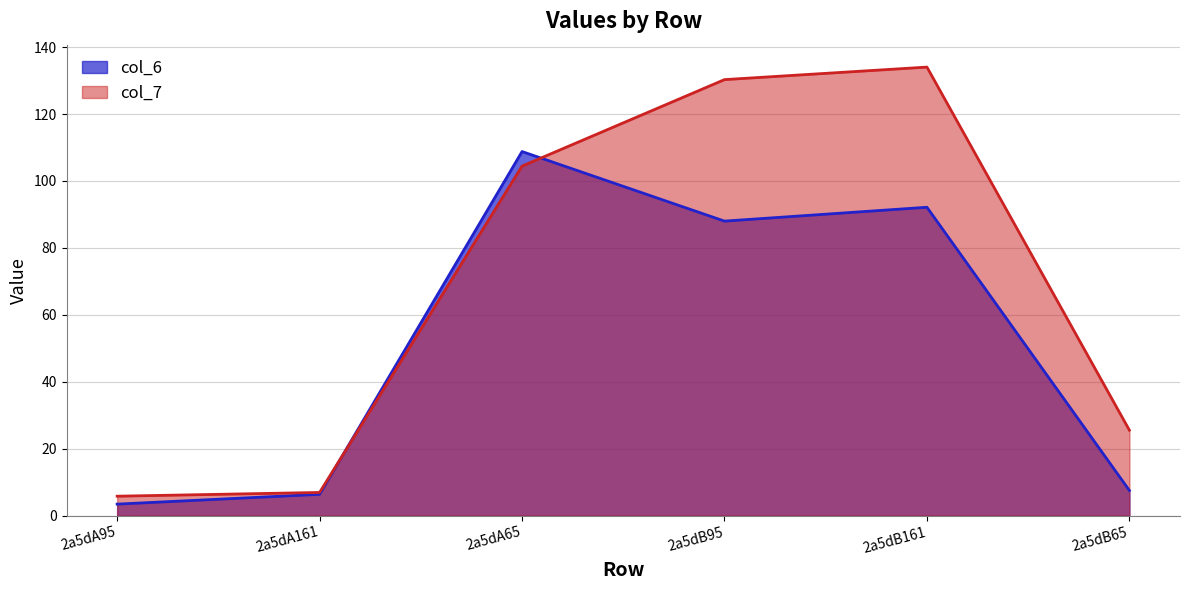

What is the difference between the second highest and minimum values in the col_6 series?

88.7